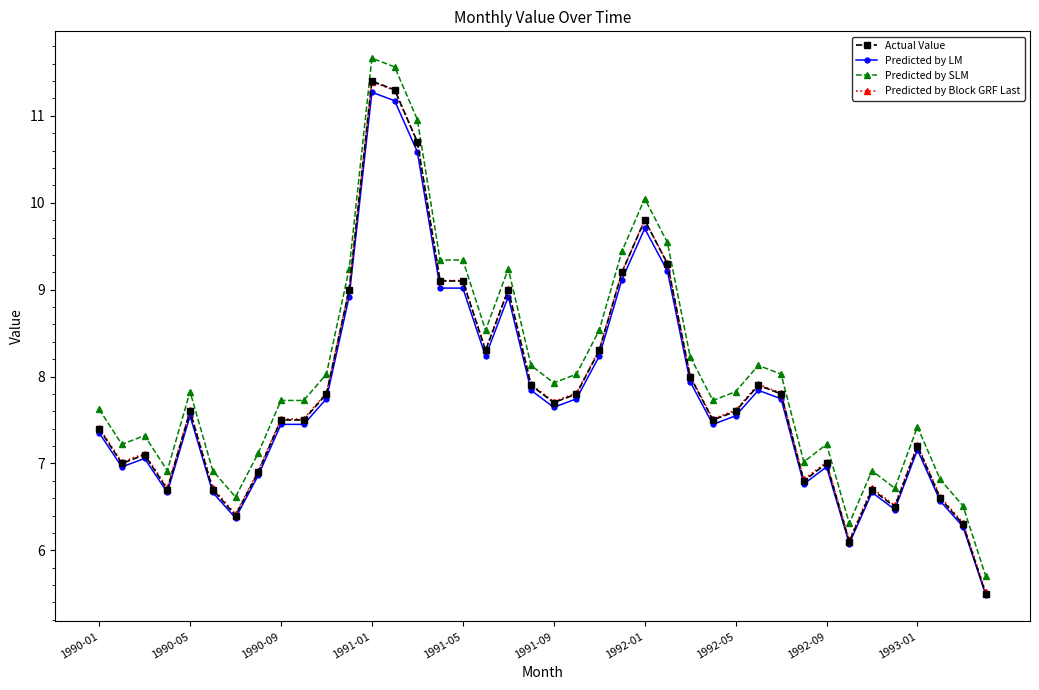

What is the difference between the maximum and minimum values in the Predicted by Block GRF Last series?

5.9